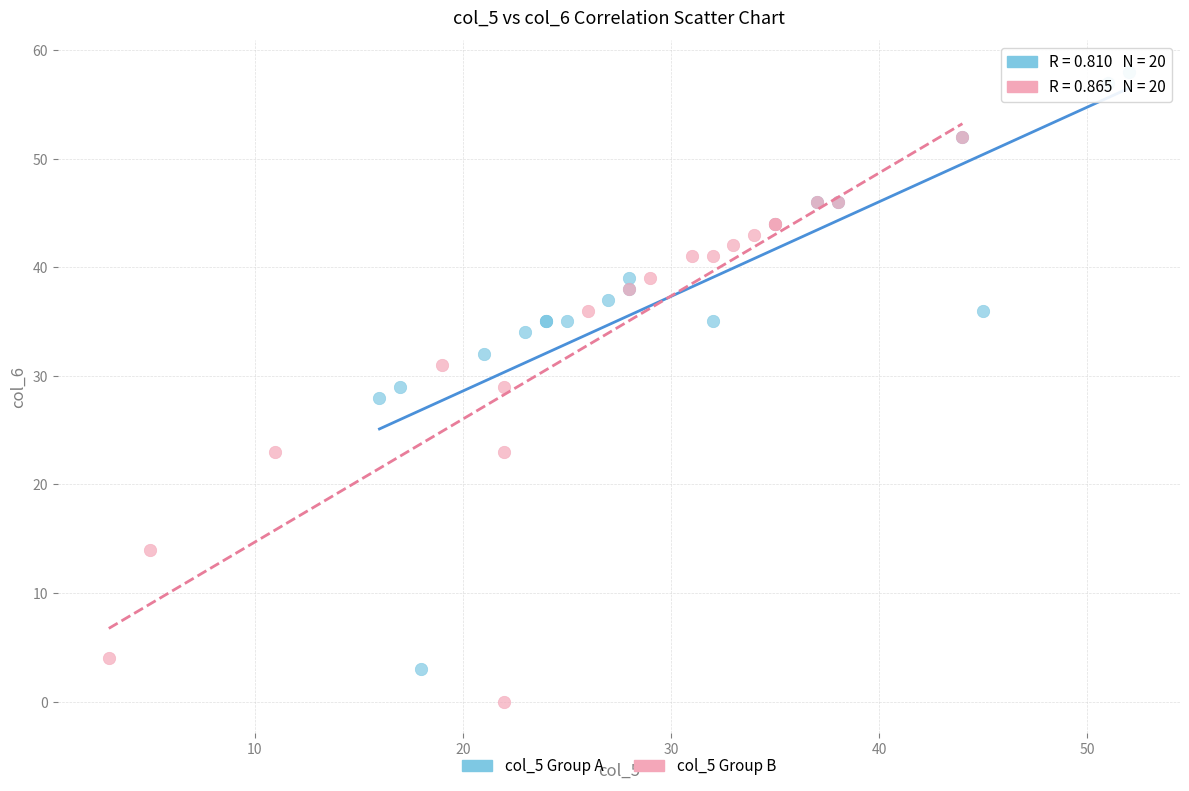

Which series contains the lowest Y value?

col_5 Group B